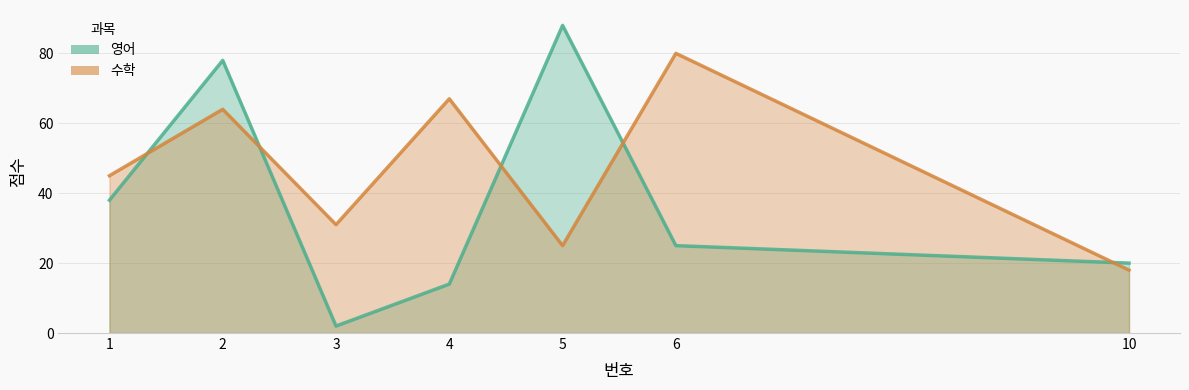

True or false: 수학 and 영어 cross at least once.

True